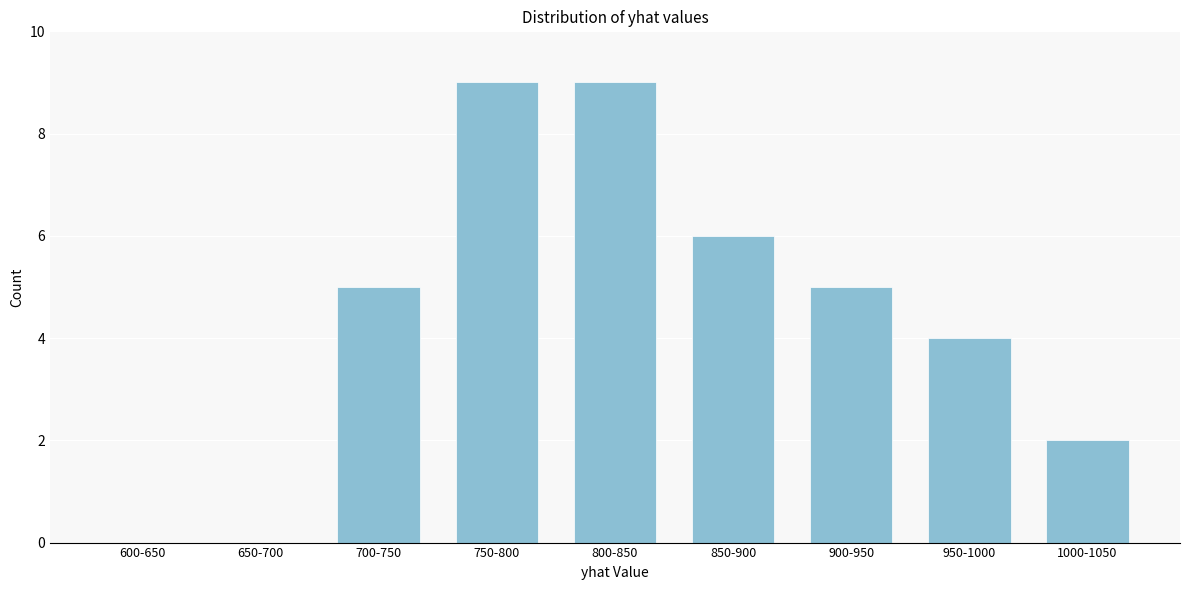

Reading right to left, what are all the values shown in this chart?

1000-1050=2	950-1000=4	900-950=5	850-900=6	800-850=9	750-800=9	700-750=5	650-700=0	600-650=0